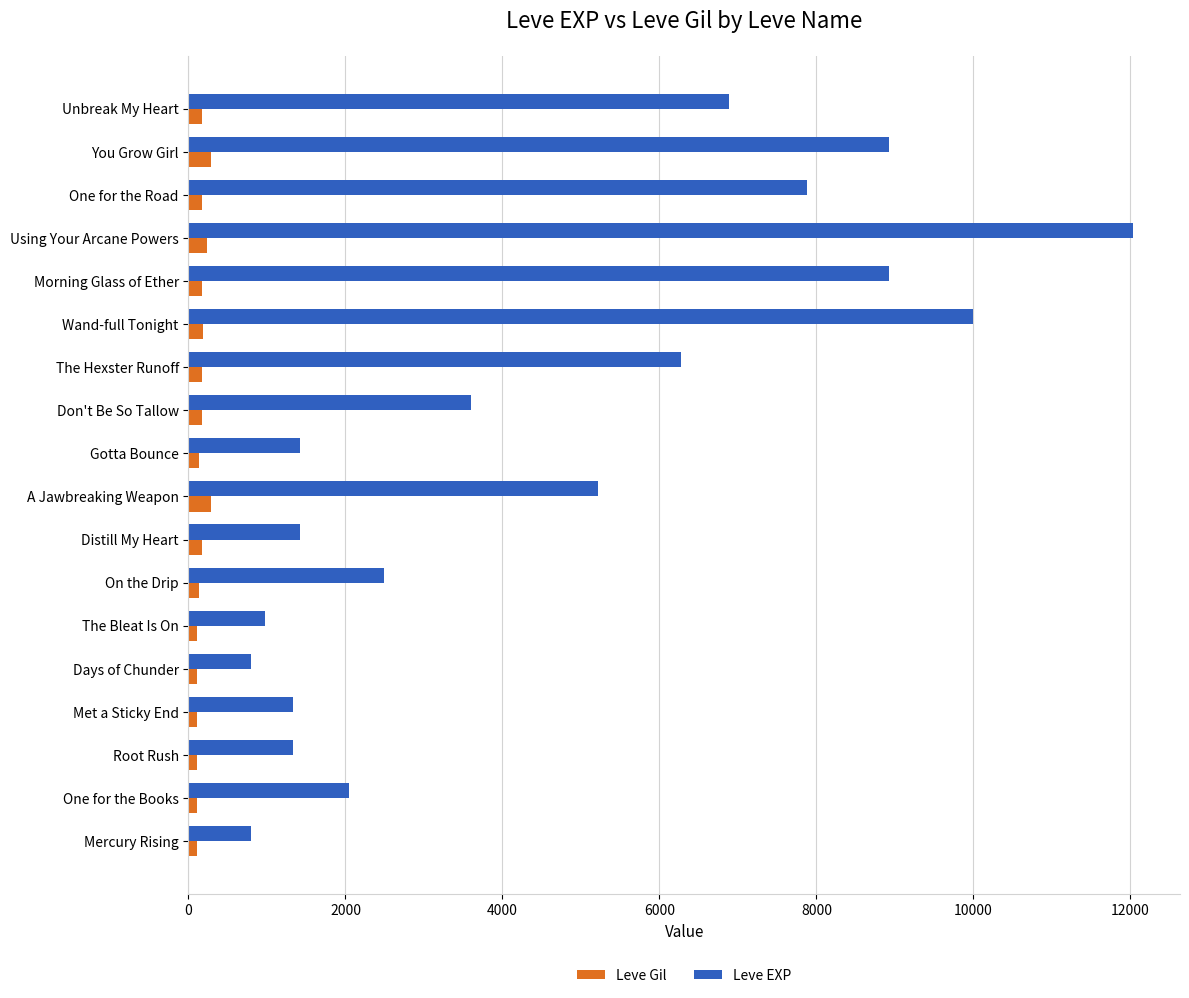

Is the value of Leve EXP at A Jawbreaking Weapon greater than the value of Leve Gil at The Hexster Runoff?

Yes